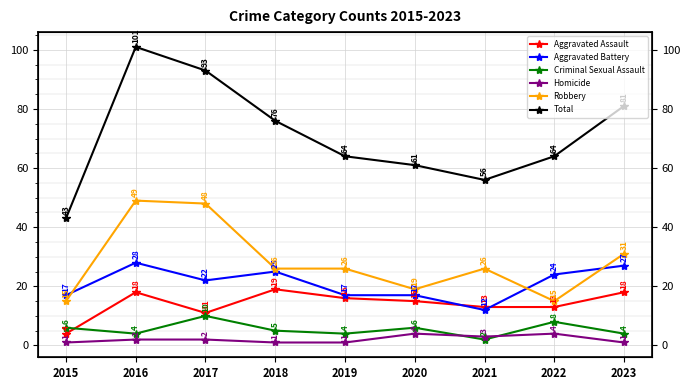

Reading left to right, extract all data points from this chart.

Aggravated Assault: 4	18	11	19	16	15	13	13	18
Aggravated Battery: 17	28	22	25	17	17	12	24	27
Criminal Sexual Assault: 6	4	10	5	4	6	2	8	4
Homicide: 1	2	2	1	1	4	3	4	1
Robbery: 15	49	48	26	26	19	26	15	31
Total: 43	101	93	76	64	61	56	64	81